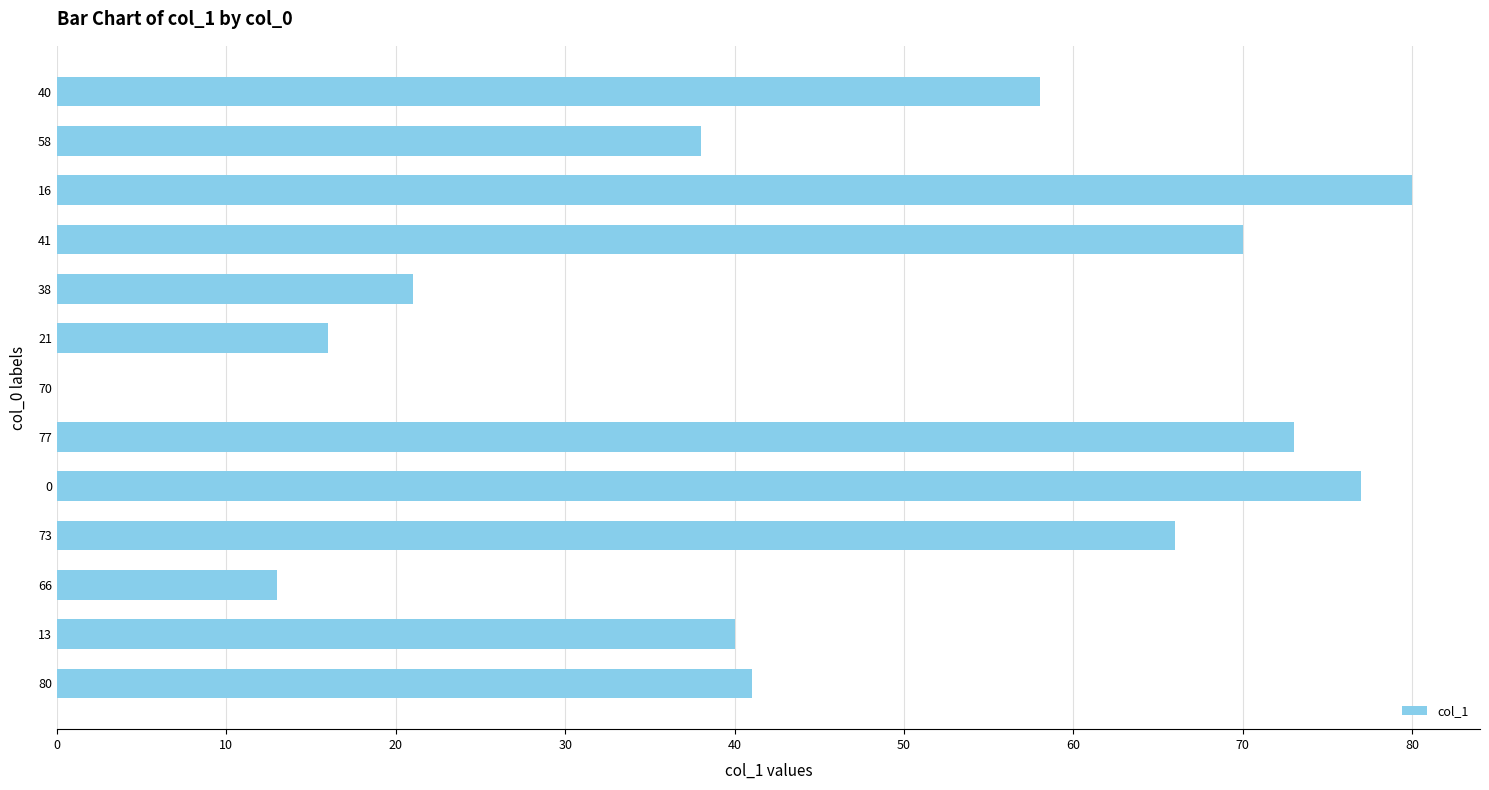

Count the number of data series in this chart.

1